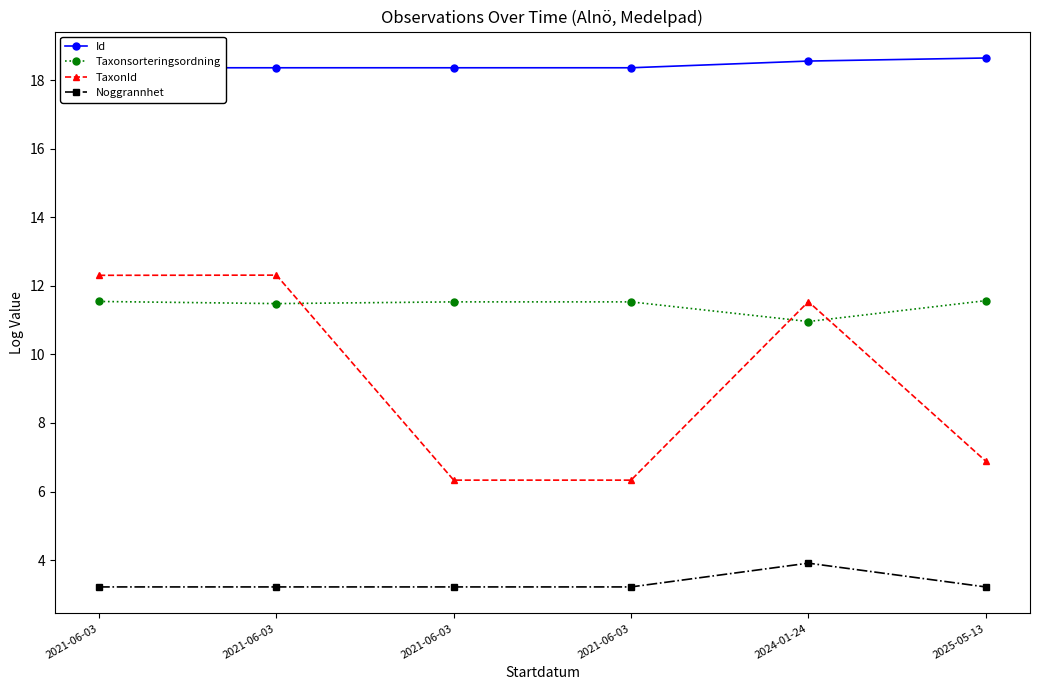

At which label does TaxonId first exceed 11?

2021-06-03